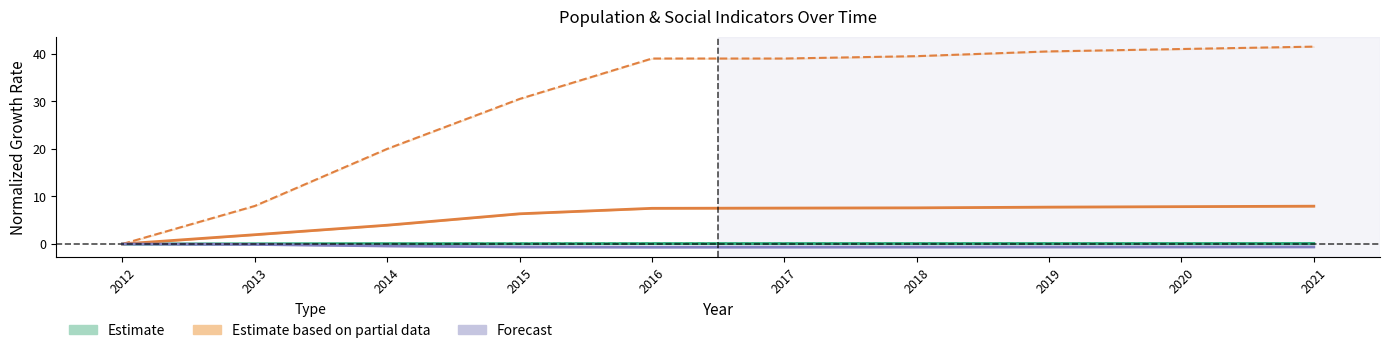

What is the difference between the Education values at 2021 and 2014?

0.1